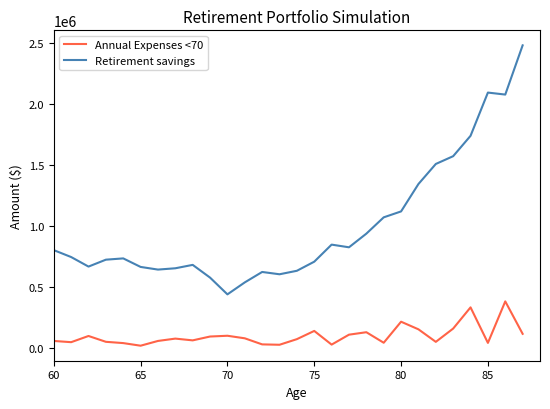

Which series has the largest total across all categories?

Retirement savings